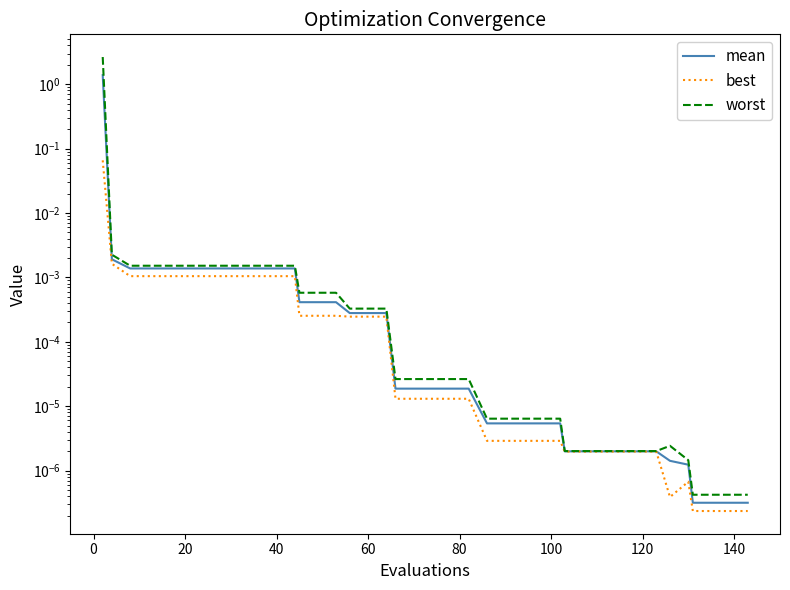

The value of worst at 40 is 0.0. True or false?

False